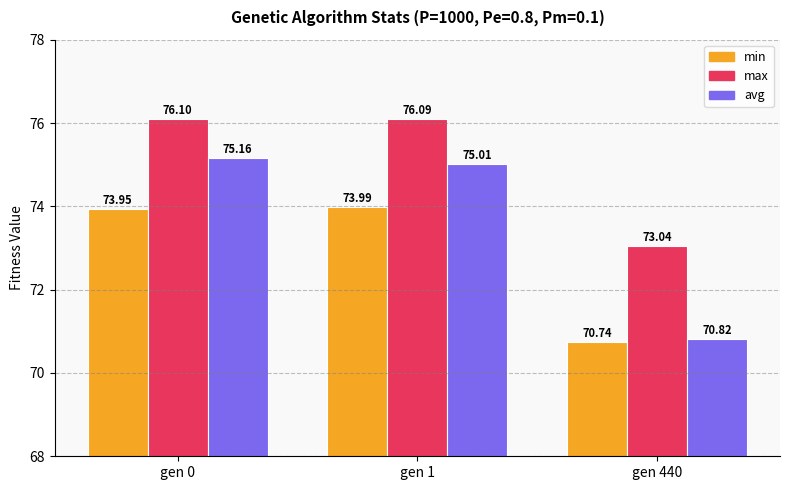

True or false: avg has a value of 47.1 at gen 1.

False